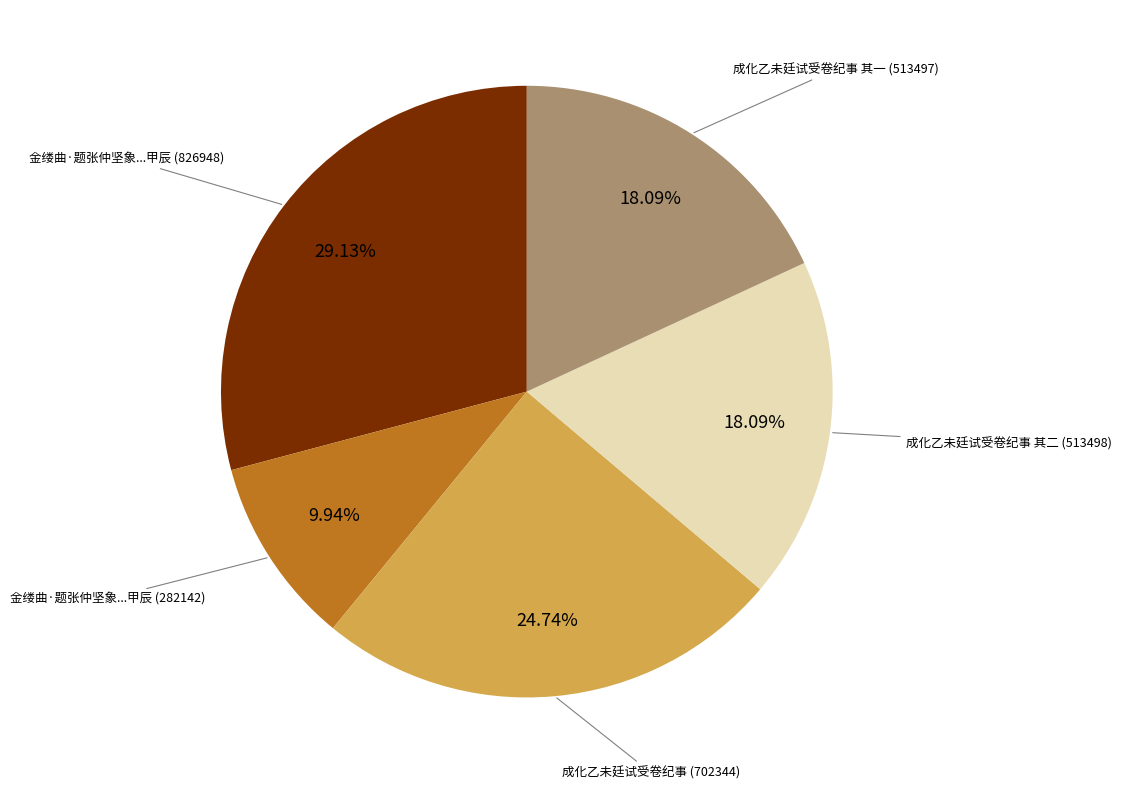

Is there any slice that represents more than half of the pie?

No